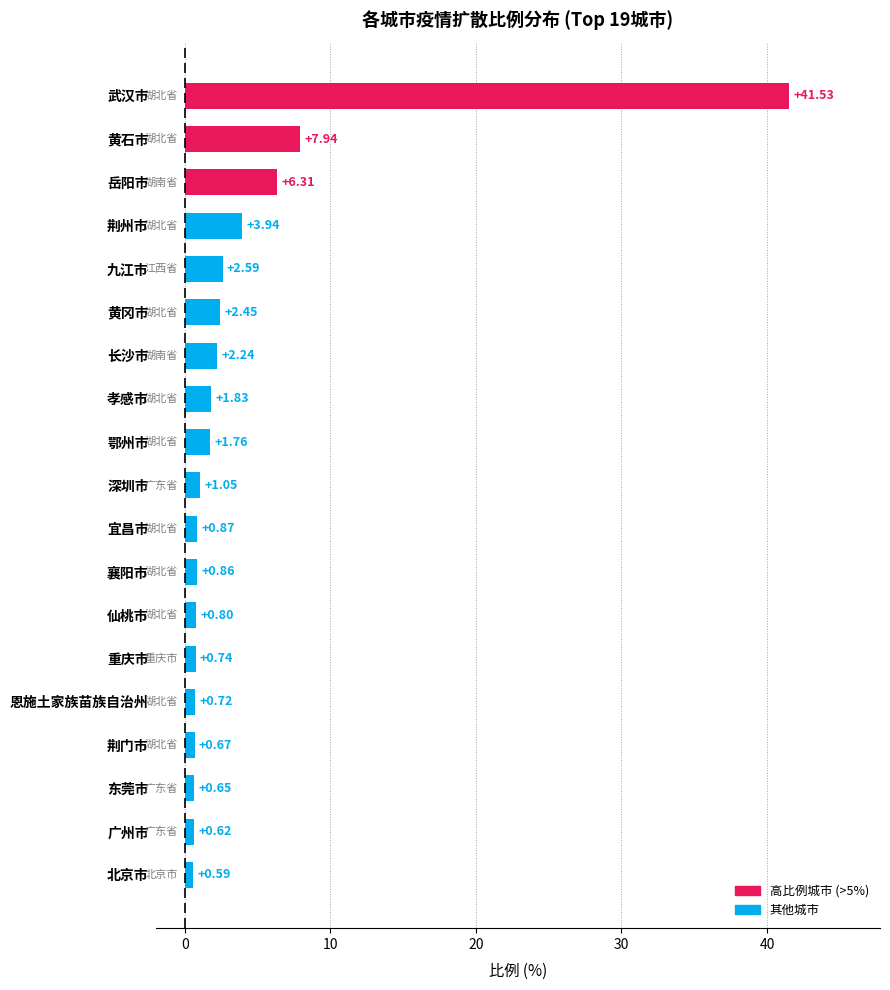

Rank the categories by value from highest to lowest.

武汉市, 黄石市, 岳阳市, 荆州市, 九江市, 黄冈市, 长沙市, 孝感市, 鄂州市, 深圳市, 宜昌市, 襄阳市, 仙桃市, 重庆市, 恩施土家族苗族自治州, 荆门市, 东莞市, 广州市, 北京市